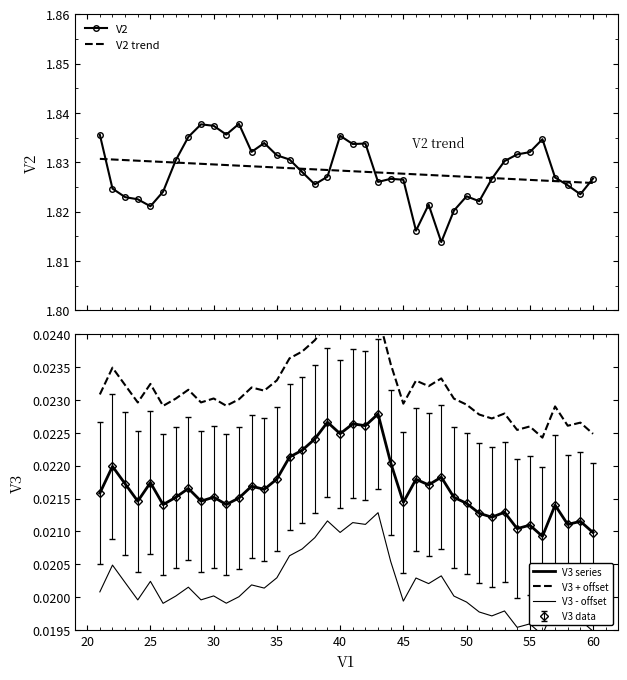

Reading right to left, list all the values displayed in this chart.

V2: 1.8	1.8	1.8	1.8	1.8	1.8	1.8	1.8	1.8	1.8	1.8	1.8	1.8	1.8	1.8	1.8	1.8	1.8	1.8	1.8	1.8	1.8	1.8	1.8	1.8	1.8	1.8	1.8	1.8	1.8	1.8	1.8	1.8	1.8	1.8	1.8	1.8	1.8	1.8	1.8
V2 trend: 1.8	1.8	1.8	1.8	1.8	1.8	1.8	1.8	1.8	1.8	1.8	1.8	1.8	1.8	1.8	1.8	1.8	1.8	1.8	1.8	1.8	1.8	1.8	1.8	1.8	1.8	1.8	1.8	1.8	1.8	1.8	1.8	1.8	1.8	1.8	1.8	1.8	1.8	1.8	1.8
V3 series: 0.0	0.0	0.0	0.0	0.0	0.0	0.0	0.0	0.0	0.0	0.0	0.0	0.0	0.0	0.0	0.0	0.0	0.0	0.0	0.0	0.0	0.0	0.0	0.0	0.0	0.0	0.0	0.0	0.0	0.0	0.0	0.0	0.0	0.0	0.0	0.0	0.0	0.0	0.0	0.0
V3 + offset: 0.0	0.0	0.0	0.0	0.0	0.0	0.0	0.0	0.0	0.0	0.0	0.0	0.0	0.0	0.0	0.0	0.0	0.0	0.0	0.0	0.0	0.0	0.0	0.0	0.0	0.0	0.0	0.0	0.0	0.0	0.0	0.0	0.0	0.0	0.0	0.0	0.0	0.0	0.0	0.0
V3 - offset: 0.0	0.0	0.0	0.0	0.0	0.0	0.0	0.0	0.0	0.0	0.0	0.0	0.0	0.0	0.0	0.0	0.0	0.0	0.0	0.0	0.0	0.0	0.0	0.0	0.0	0.0	0.0	0.0	0.0	0.0	0.0	0.0	0.0	0.0	0.0	0.0	0.0	0.0	0.0	0.0